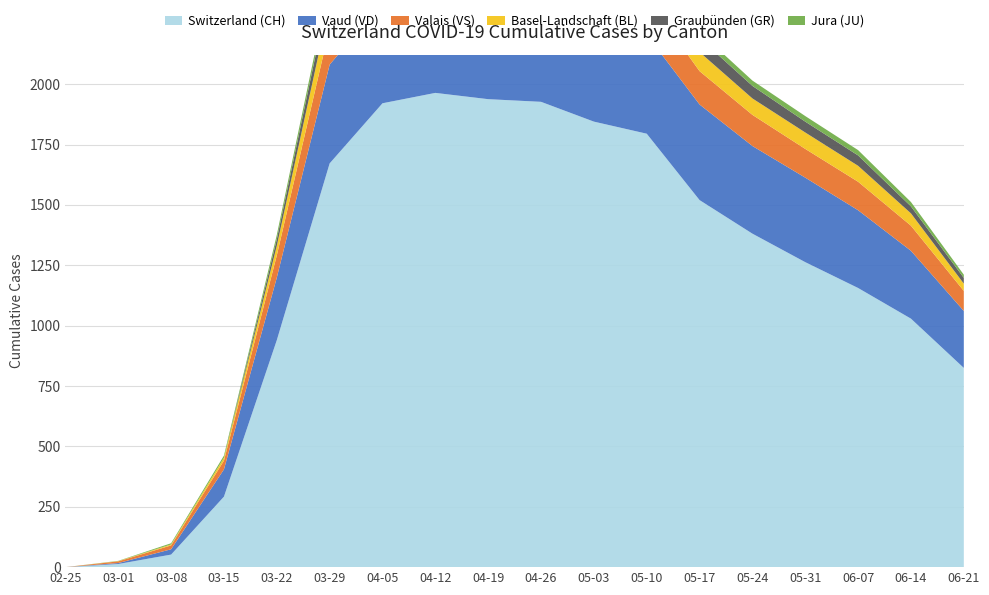

Reading right to left, what are all the values shown in this chart?

CH: 2020-06-21=825	2020-06-14=1029	2020-06-07=1156	2020-05-31=1263	2020-05-24=1381	2020-05-17=1520	2020-05-10=1795	2020-05-03=1845	2020-04-26=1927	2020-04-19=1938	2020-04-12=1964	2020-04-05=1921	2020-03-29=1672	2020-03-22=940	2020-03-15=292	2020-03-08=52	2020-03-01=13	2020-02-25=0
VD: 2020-06-21=236	2020-06-14=281	2020-06-07=322	2020-05-31=350	2020-05-24=363	2020-05-17=396	2020-05-10=410	2020-05-03=419	2020-04-26=392	2020-04-19=394	2020-04-12=405	2020-04-05=419	2020-03-29=409	2020-03-22=259	2020-03-15=113	2020-03-08=22	2020-03-01=4	2020-02-25=0
VS: 2020-06-21=83	2020-06-14=104	2020-06-07=118	2020-05-31=119	2020-05-24=129	2020-05-17=138	2020-05-10=154	2020-05-03=153	2020-04-26=150	2020-04-19=147	2020-04-12=147	2020-04-05=147	2020-03-29=153	2020-03-22=92	2020-03-15=36	2020-03-08=16	2020-03-01=7	2020-02-25=0
BL: 2020-06-21=30	2020-06-14=51	2020-06-07=66	2020-05-31=68	2020-05-24=68	2020-05-17=79	2020-05-10=86	2020-05-03=88	2020-04-26=73	2020-04-19=82	2020-04-12=81	2020-04-05=86	2020-03-29=99	2020-03-22=40	2020-03-15=12	2020-03-08=4	2020-03-01=1	2020-02-25=0
GR: 2020-06-21=24	2020-06-14=29	2020-06-07=43	2020-05-31=45	2020-05-24=52	2020-05-17=58	2020-05-10=58	2020-05-03=58	2020-04-26=52	2020-04-19=51	2020-04-12=60	2020-04-05=59	2020-03-29=63	2020-03-22=27	2020-03-15=0	2020-03-08=0	2020-03-01=0	2020-02-25=0
JU: 2020-06-21=13	2020-06-14=18	2020-06-07=22	2020-05-31=23	2020-05-24=22	2020-05-17=25	2020-05-10=28	2020-05-03=29	2020-04-26=27	2020-04-19=28	2020-04-12=29	2020-04-05=29	2020-03-29=28	2020-03-22=18	2020-03-15=9	2020-03-08=5	2020-03-01=1	2020-02-25=0